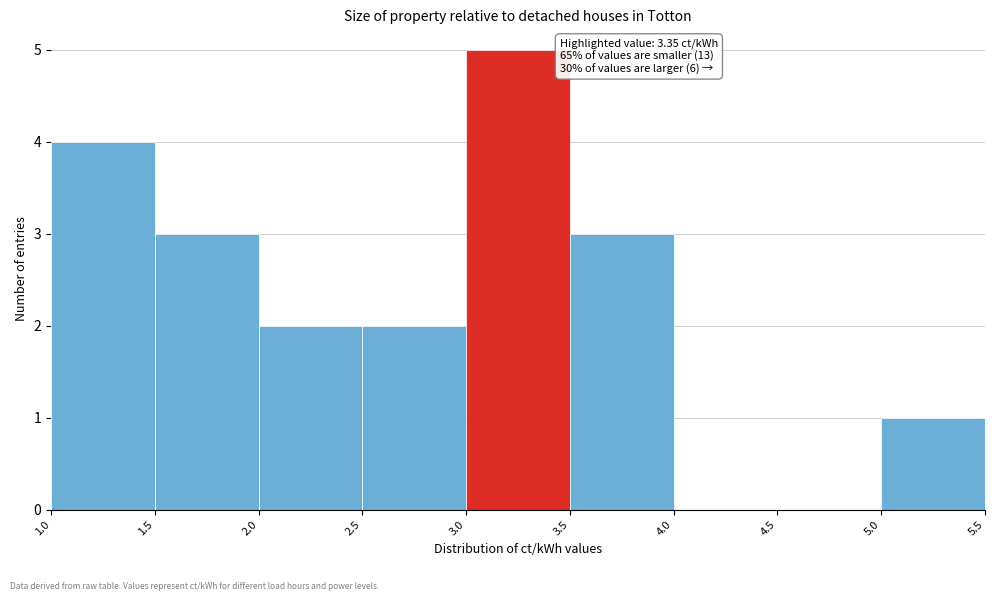

Over which range of the x-axis is the bar tallest?

3.0 to 3.5